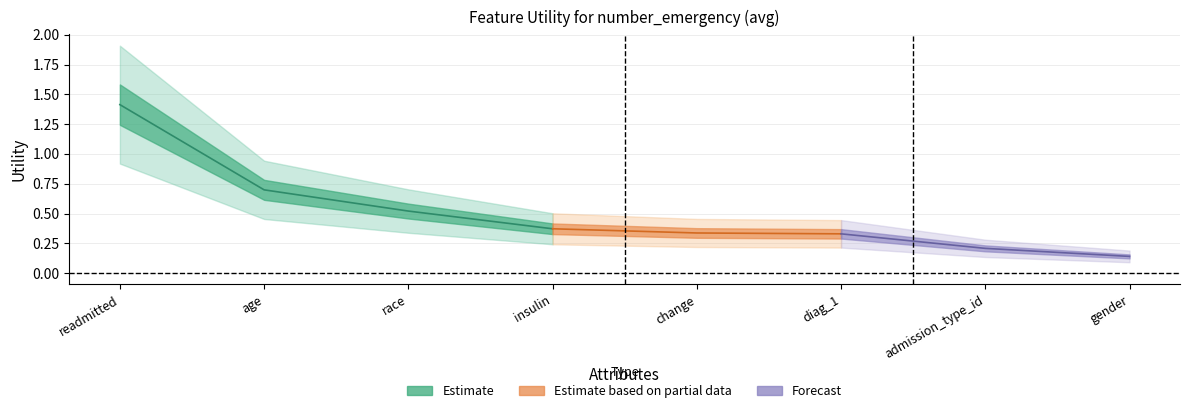

Which category has the lowest value across all series?

gender